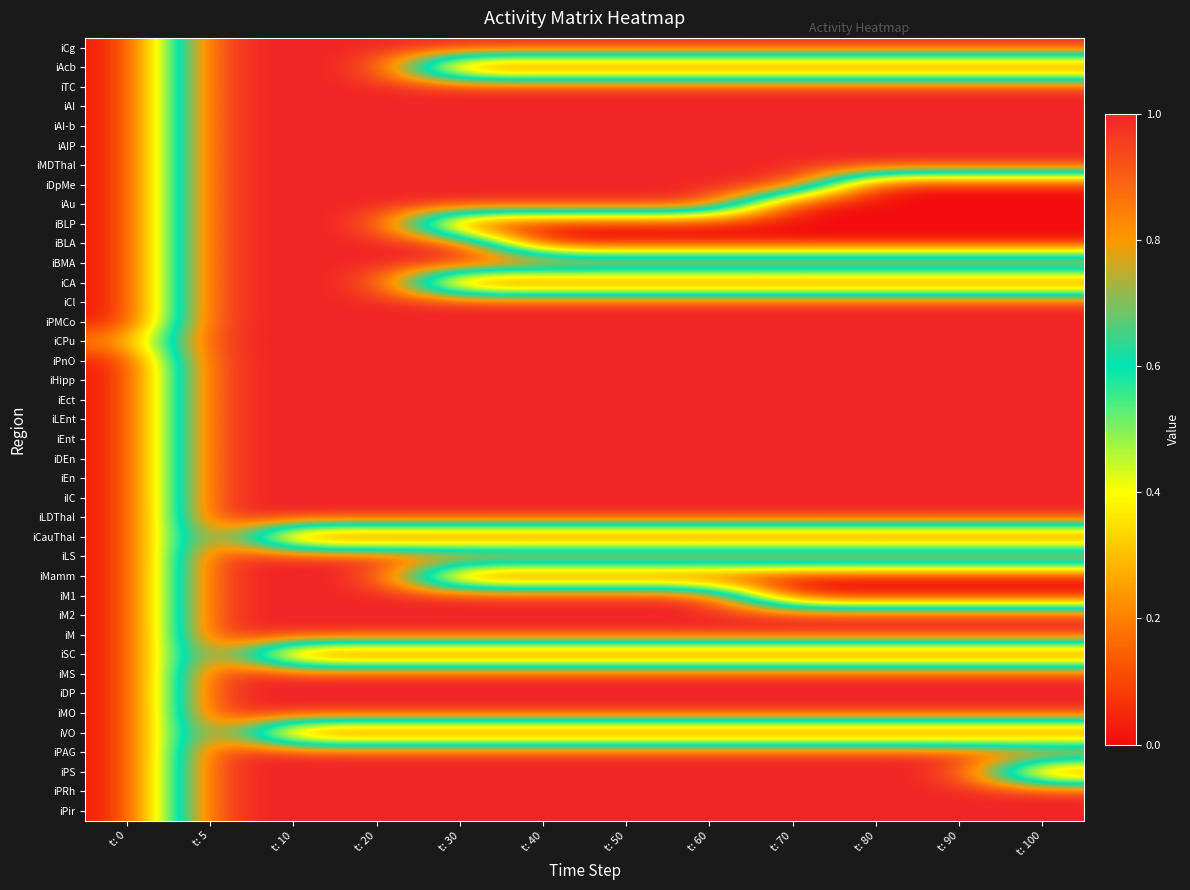

List the series in order of their peak value, highest first.

iCg, iAcb, iTC, iAI, iAI-b, iAIP, iMDThal, iDpMe, iAu, iBLP, iBLA, iBMA, iCA, iCl, iPMCo, iCPu, iPnO, iHipp, iEct, iLEnt, iEnt, iDEn, iEn, iIC, iLDThal, iCauThal, iLS, iMamm, iM1, iM2, iM, iSC, iMS, iDP, iMO, iVO, iPAG, iPS, iPRh, iPir